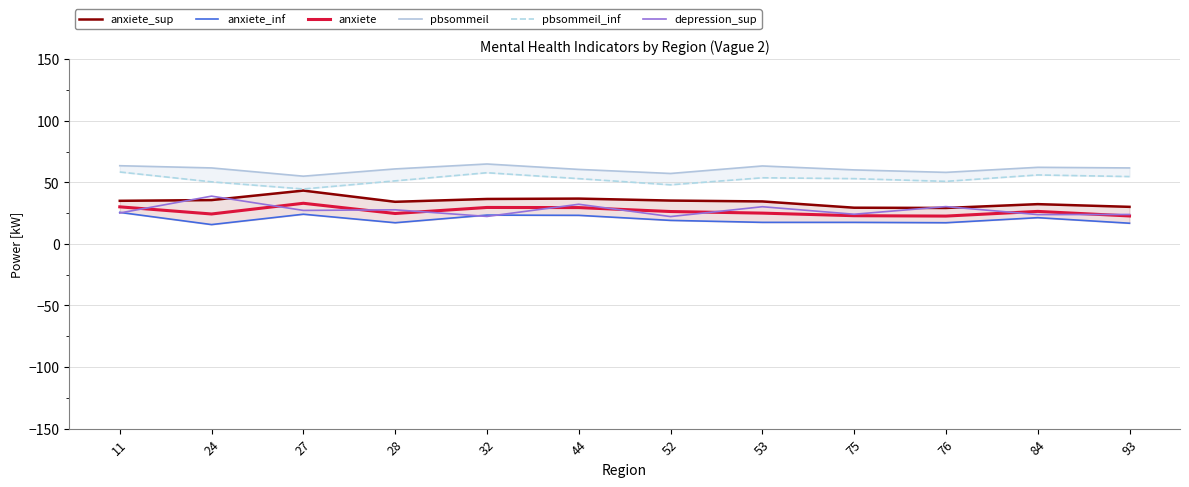

Does the chart have visible grid lines?

Yes